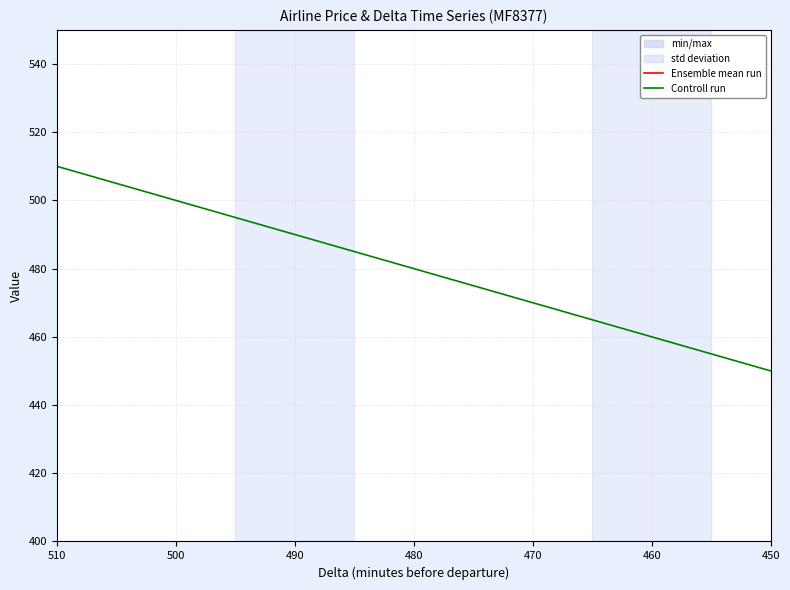

Is it true that Controll run equals 685 at 490?

False